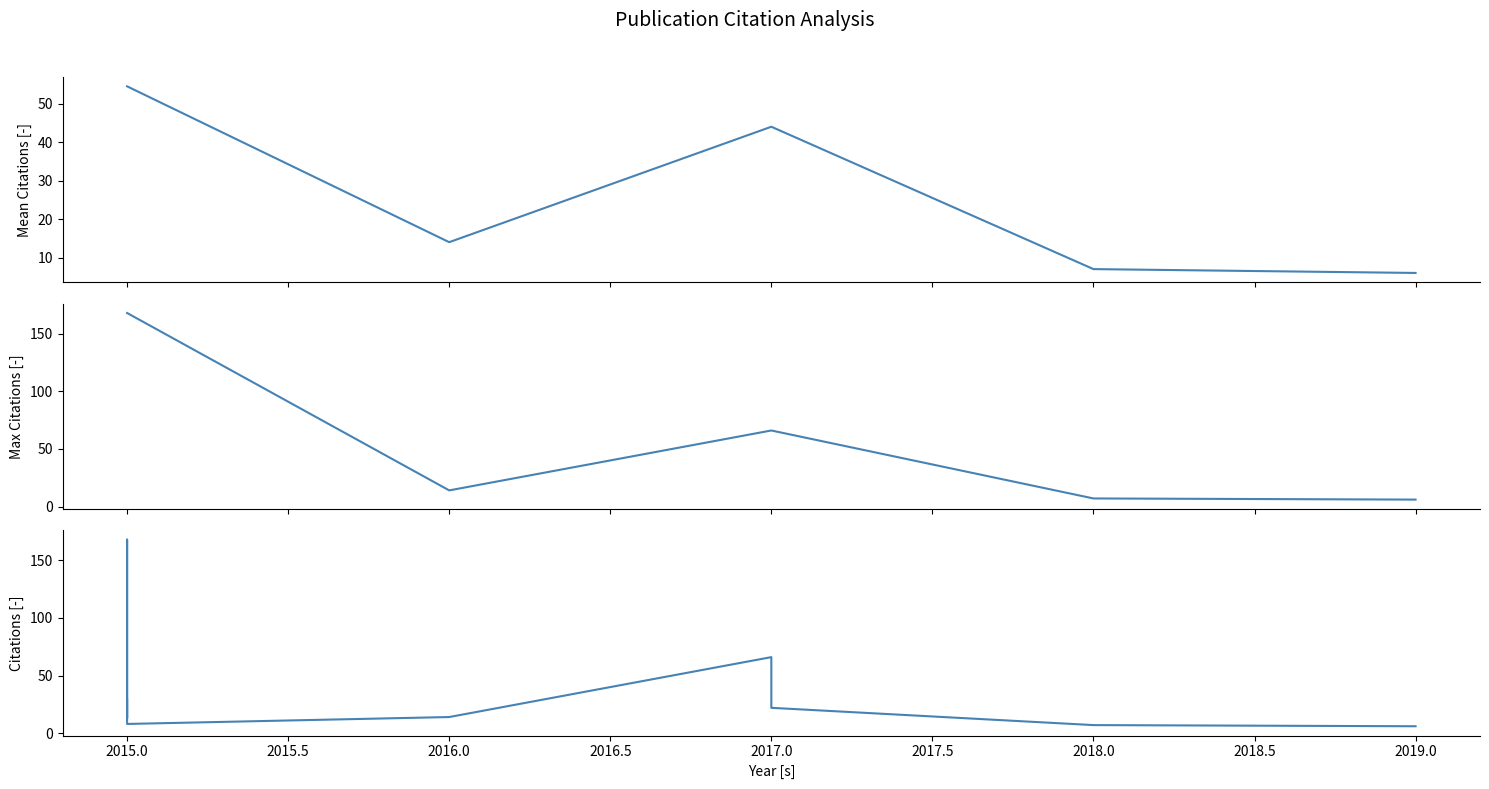

What value does the data have at 2019?

6